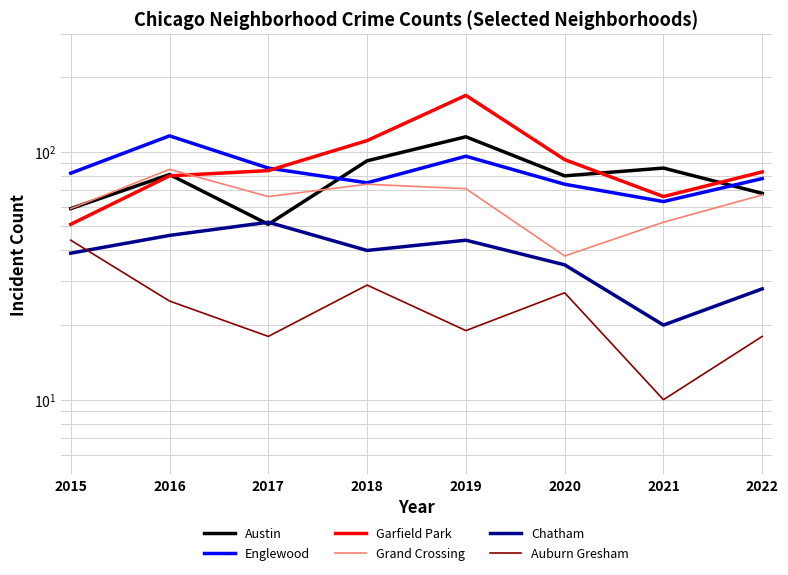

Is it true that Austin equals 68 at 2022?

True